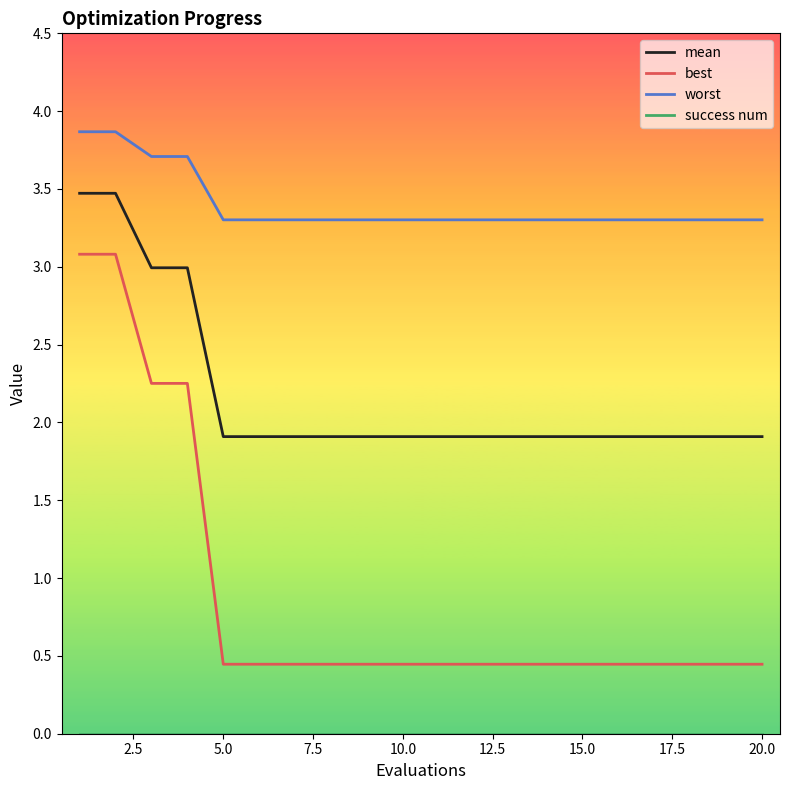

True or false: best and mean cross at least once.

False